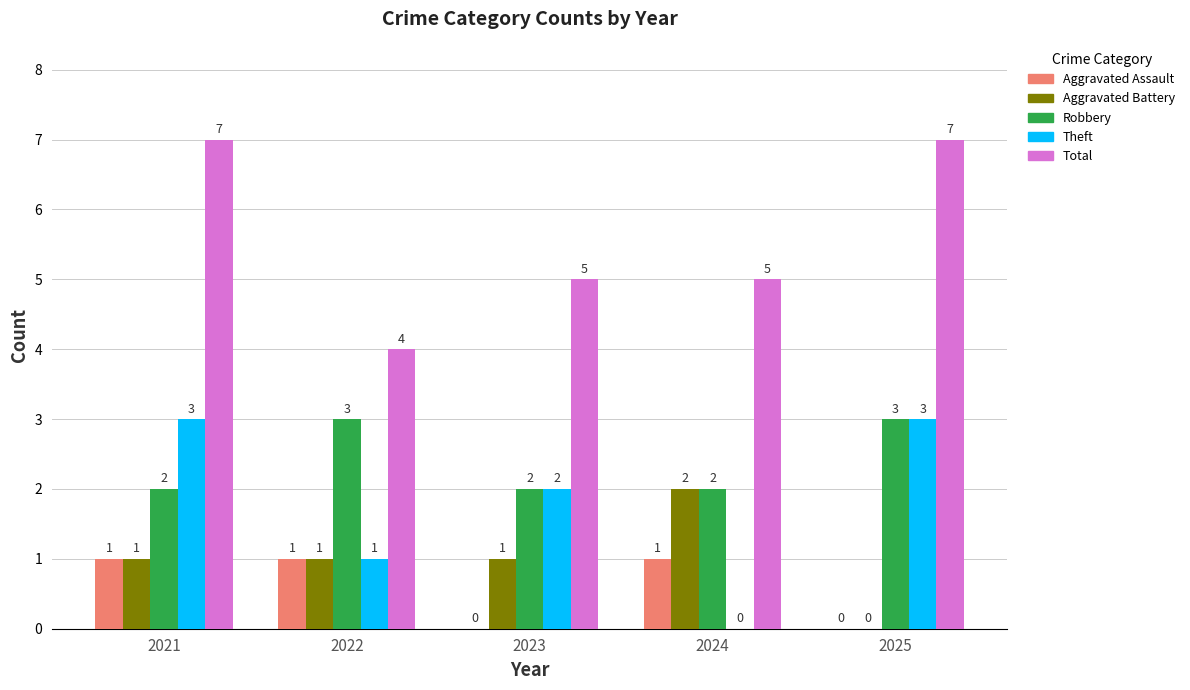

Which series has the largest total across all categories?

Total